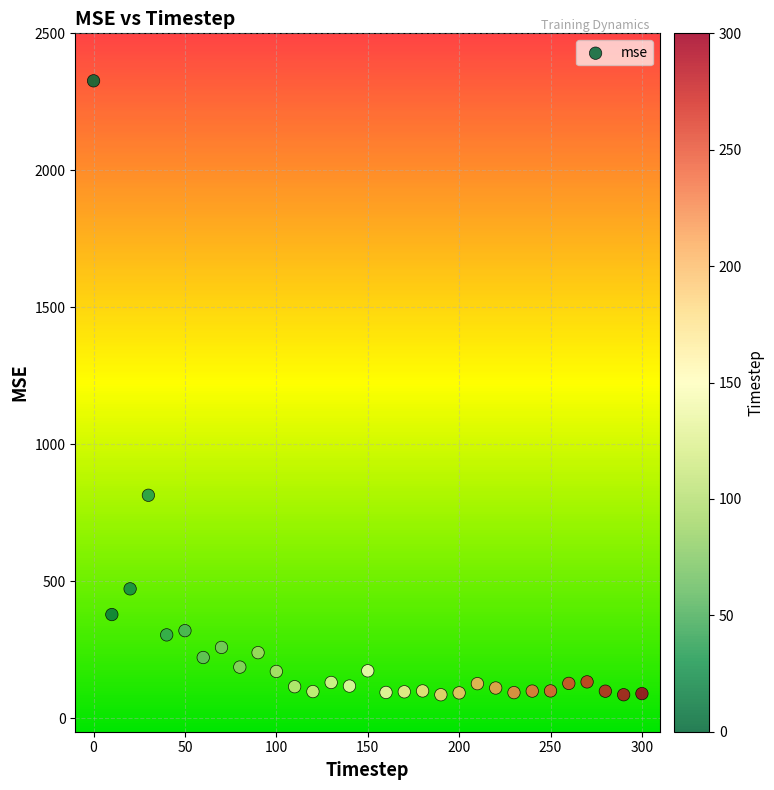

What is the range of Y values (max minus min)?

2241.5